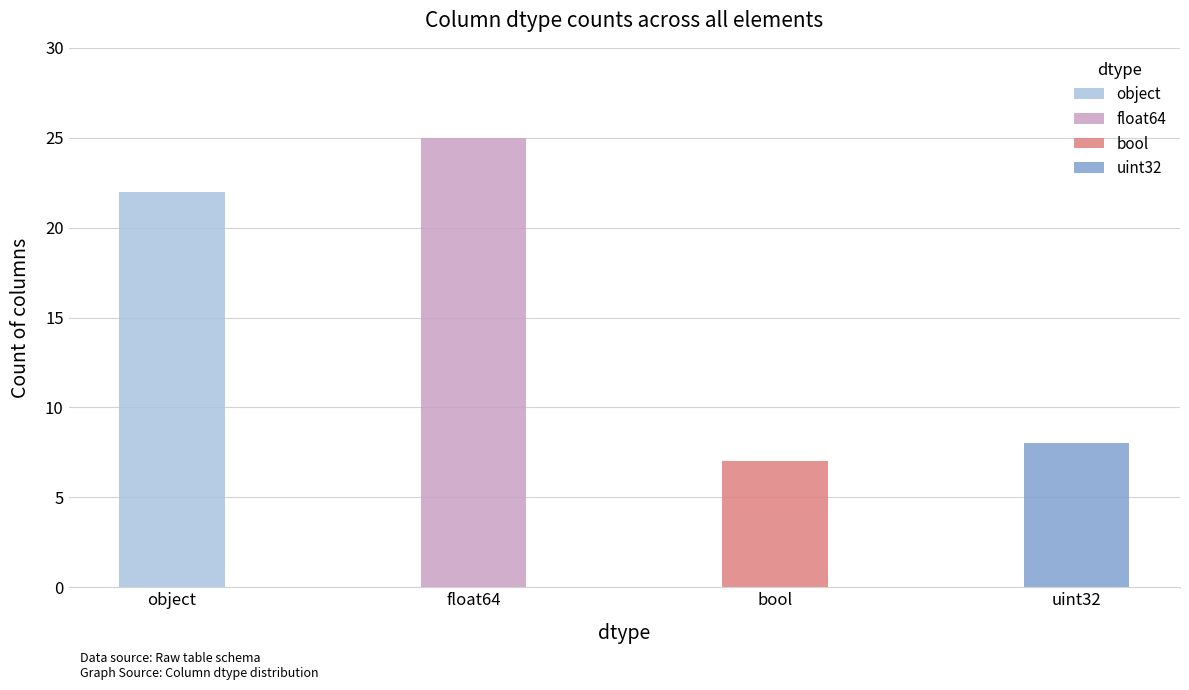

What is the label of the 4th bar from the right?

object